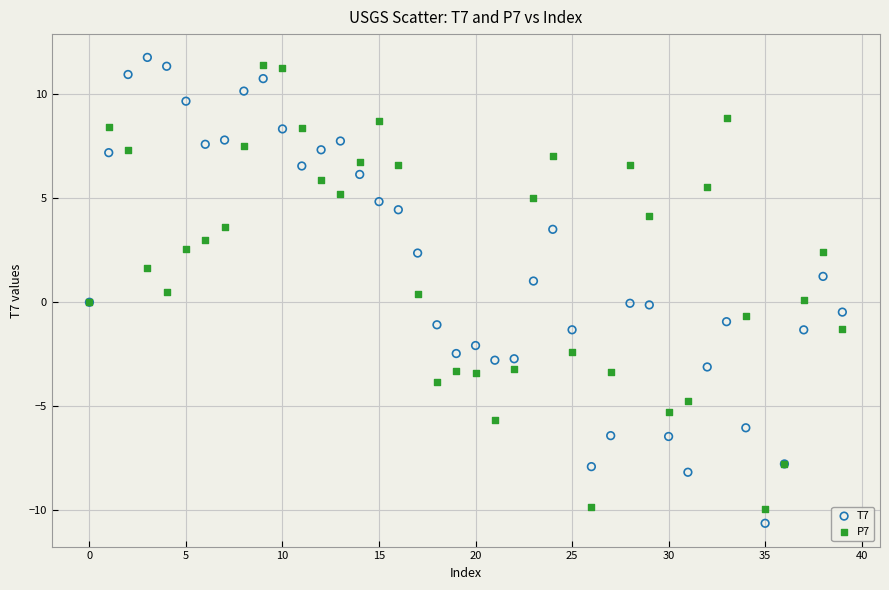

Which series reaches the minimum Y coordinate?

T7